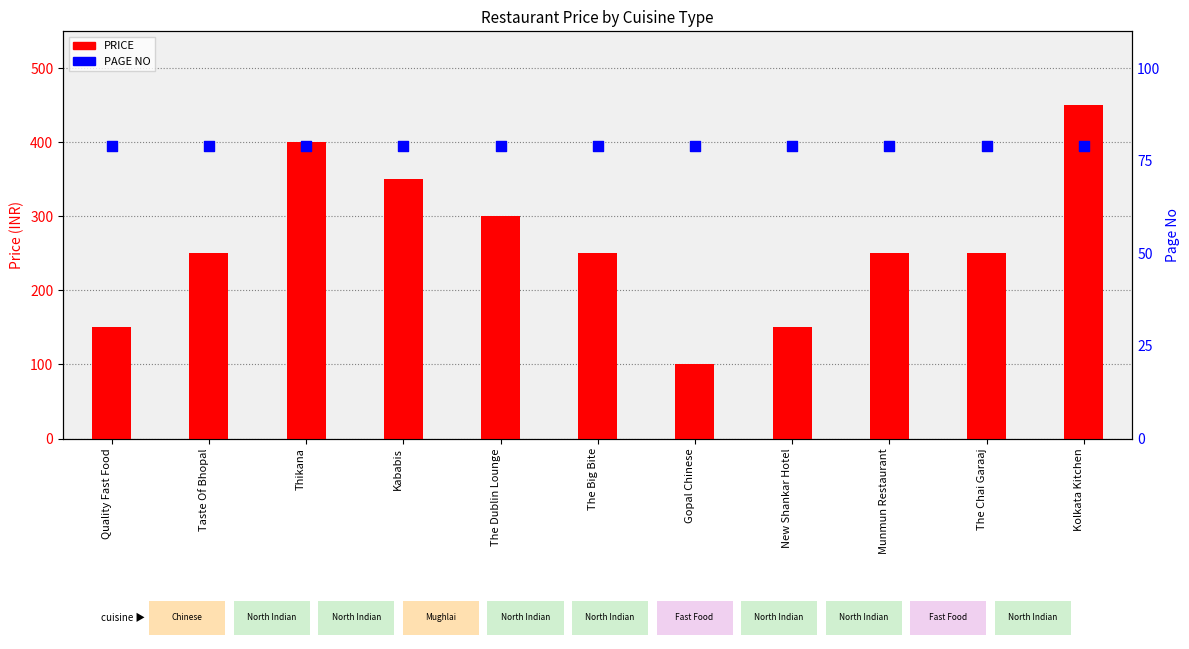

What are all the series names shown in the legend?

PRICE, PAGE NO